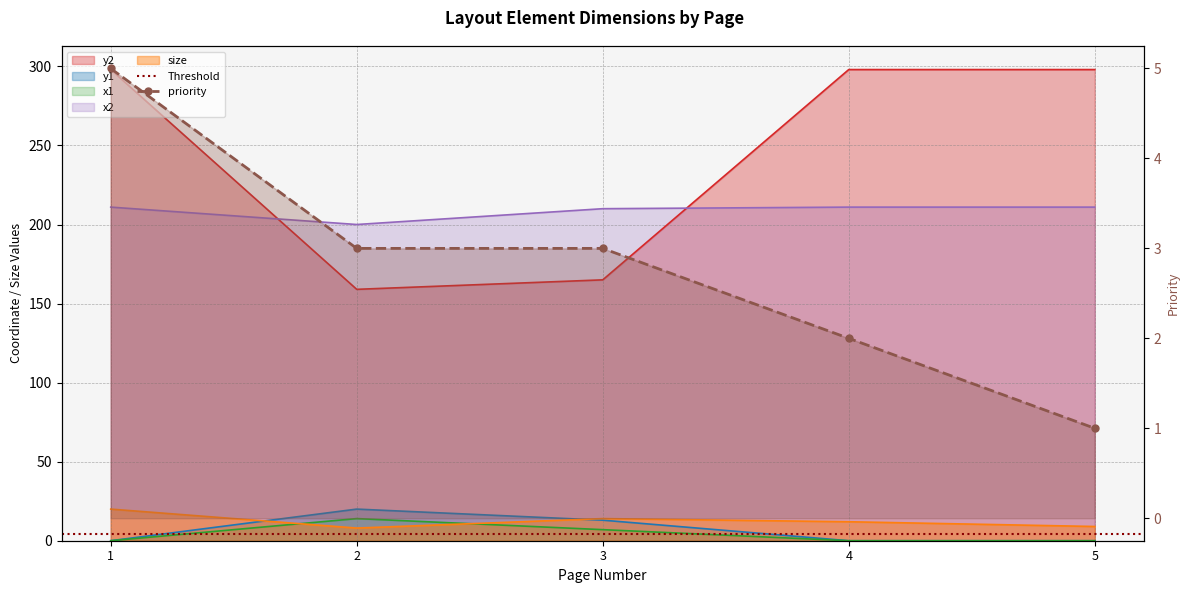

Which series has the widest spread of values?

y2